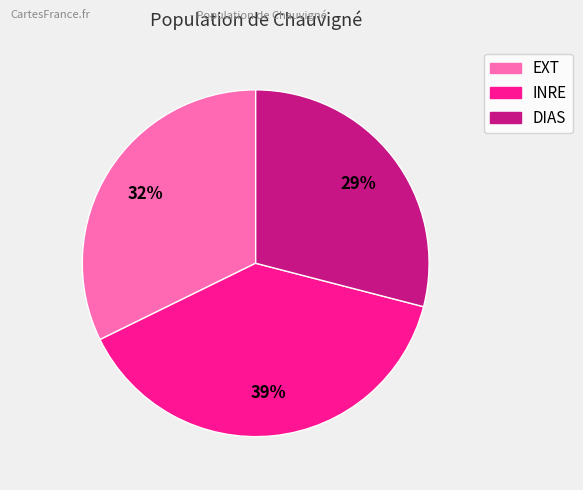

What is the ratio of the value at EXT to the value at INRE?

0.8